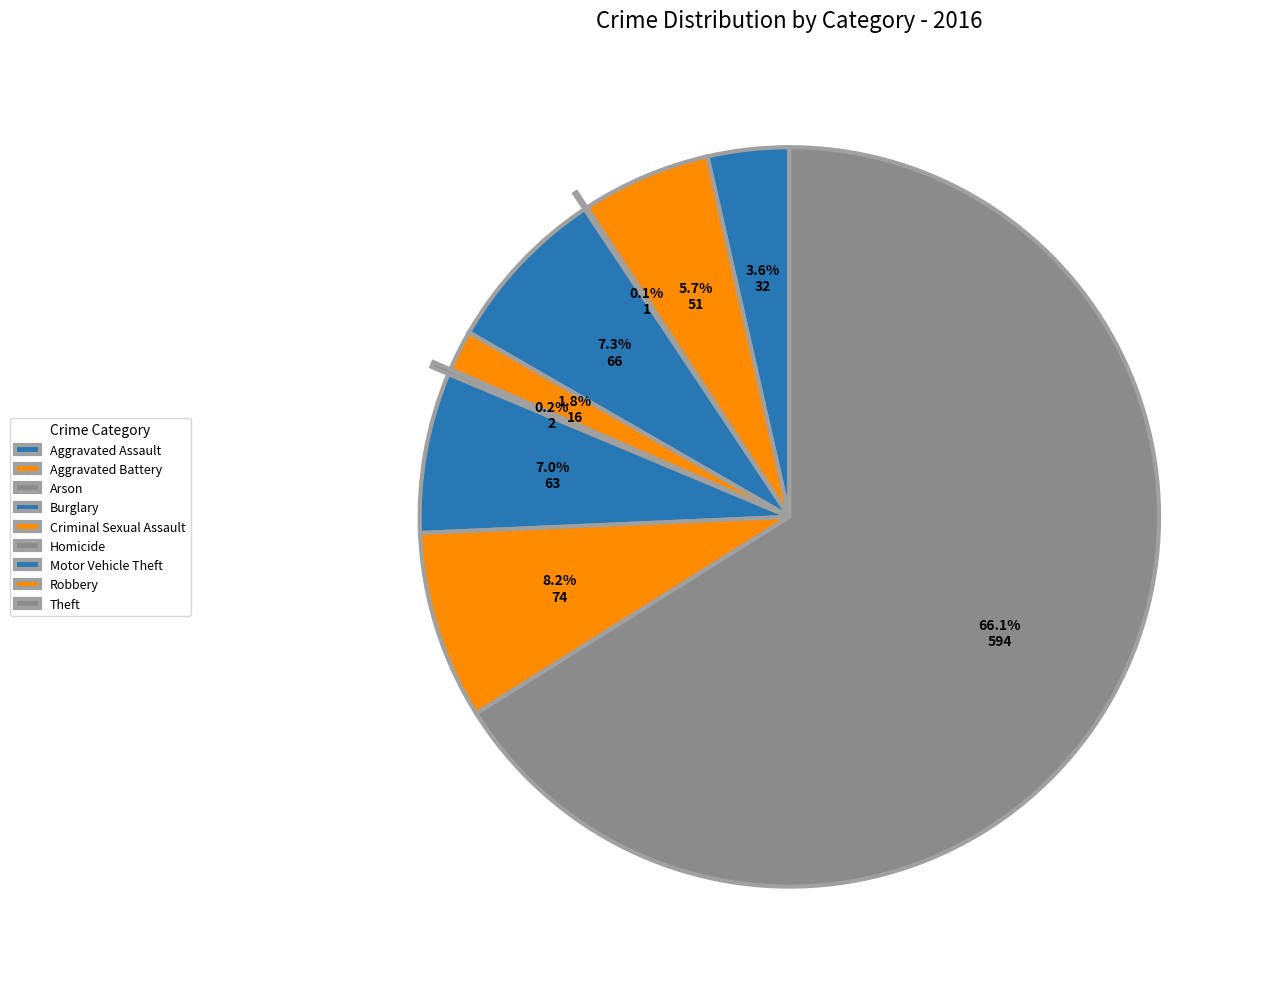

How many segments does this pie chart have?

9